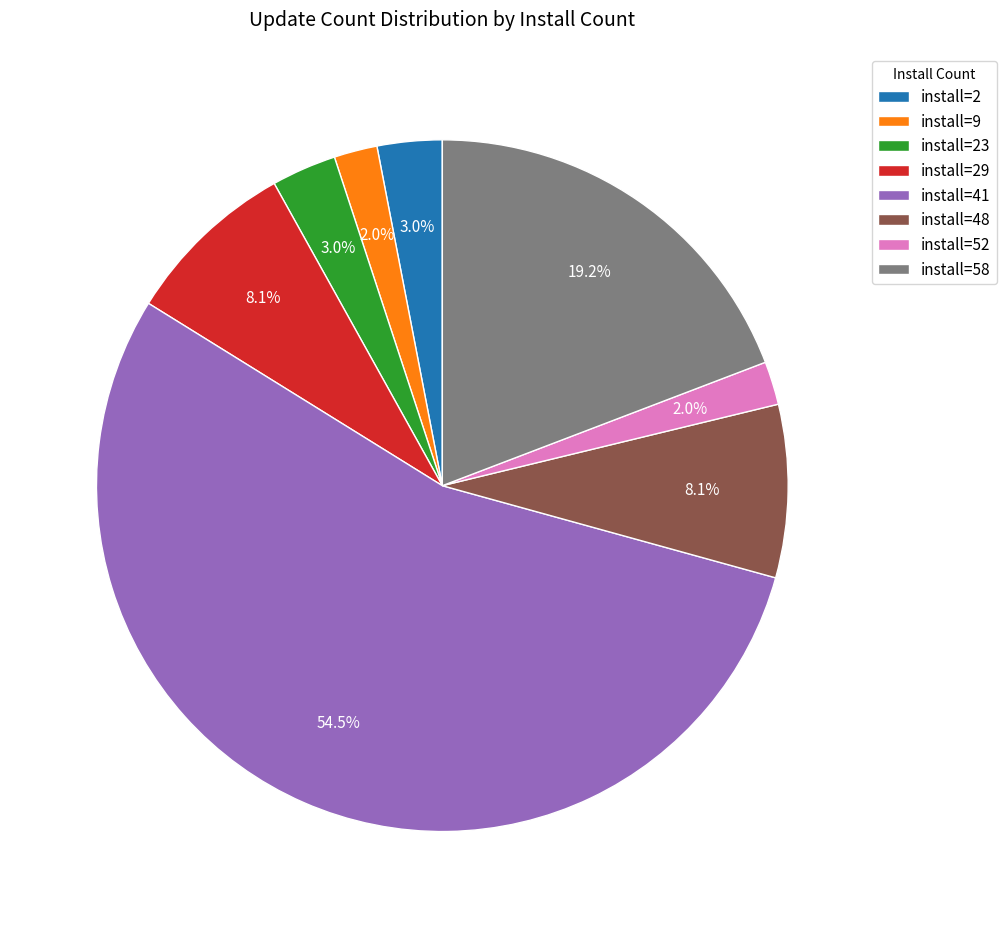

What percentage is the install=9 slice, to the nearest percent?

2%